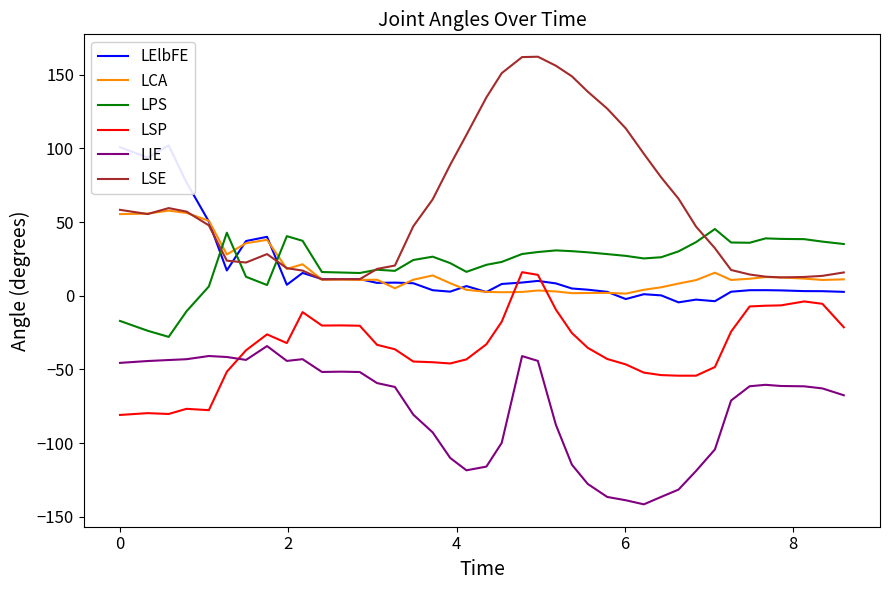

What are all the series names shown in the legend?

LElbFE, LCA, LPS, LSP, LIE, LSE